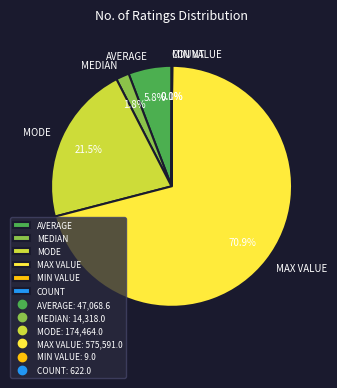

Between MODE and MAX VALUE, which is larger?

MAX VALUE